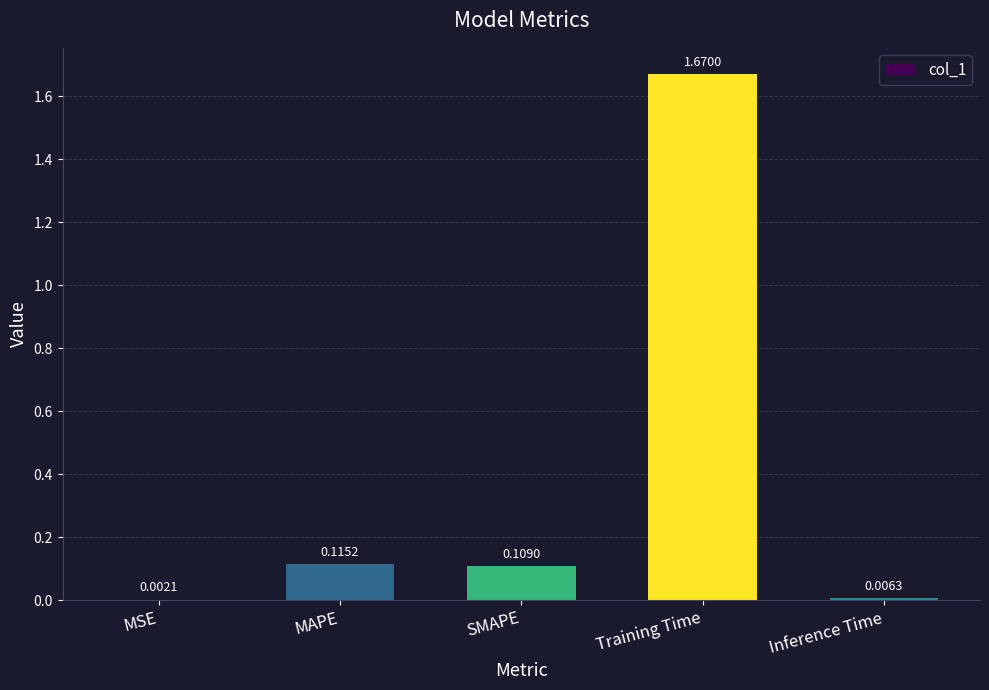

Which has a higher value, MSE or SMAPE?

SMAPE